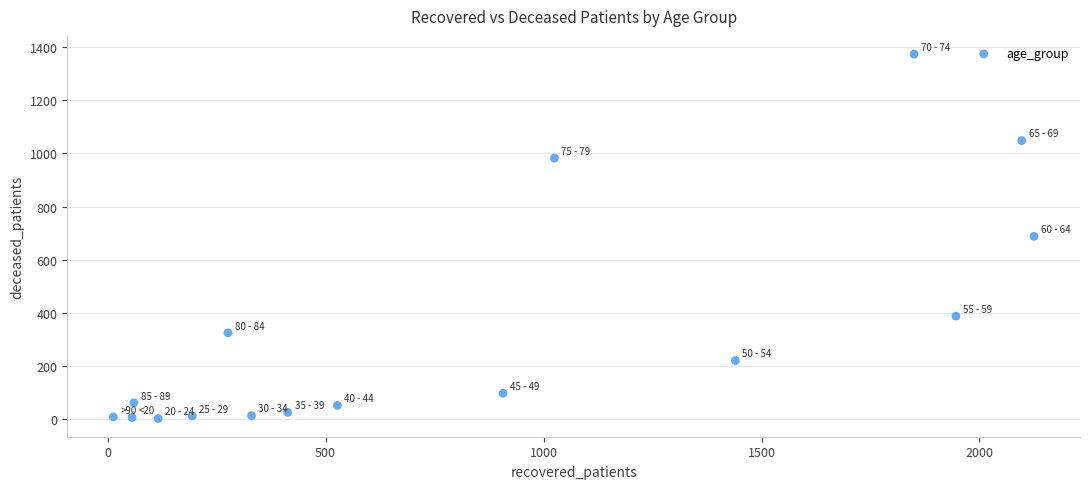

What is the range of X values (max minus min)?

2112